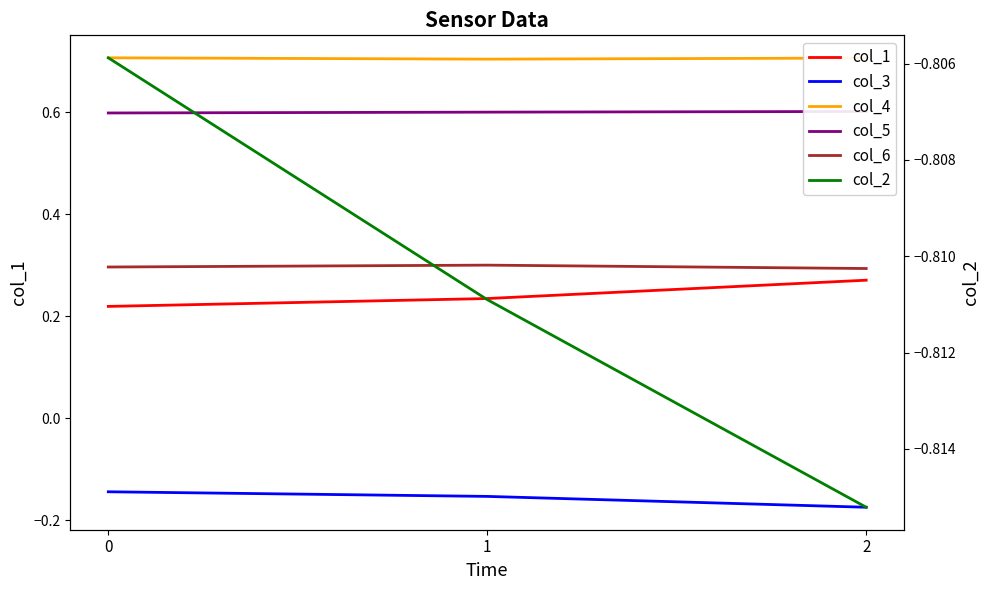

What are all the series names shown in the legend?

col_1, col_3, col_4, col_5, col_6, col_2